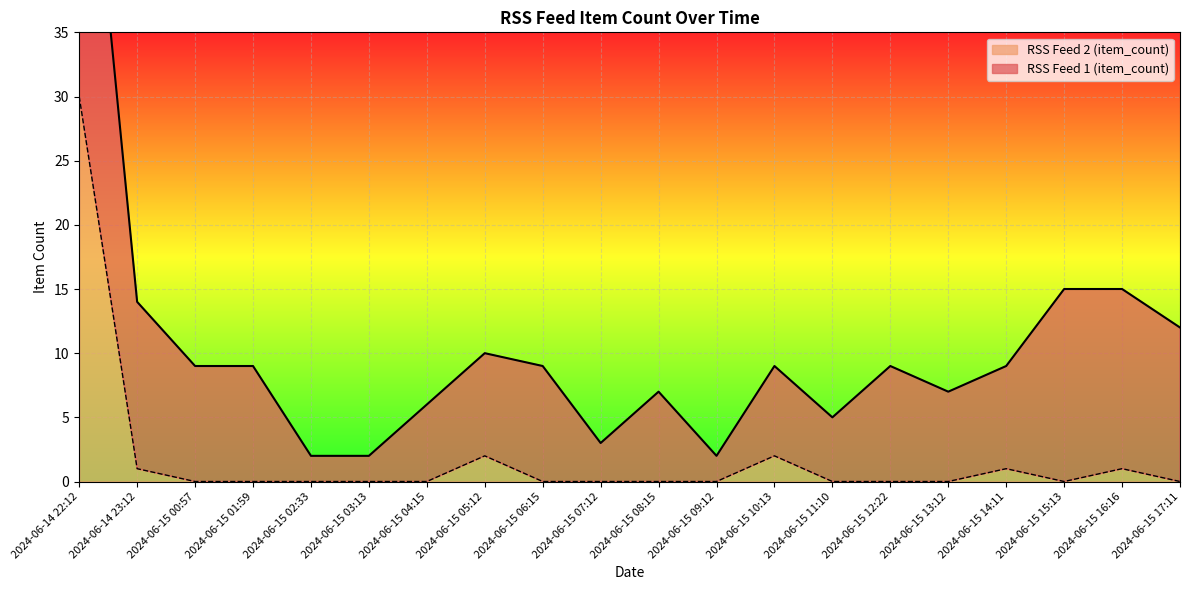

What is the average value?

2